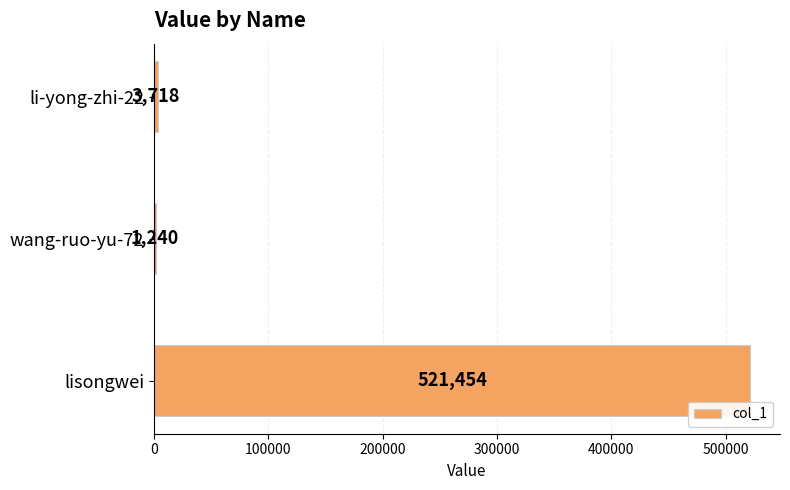

Which category has the highest value across all series?

lisongwei